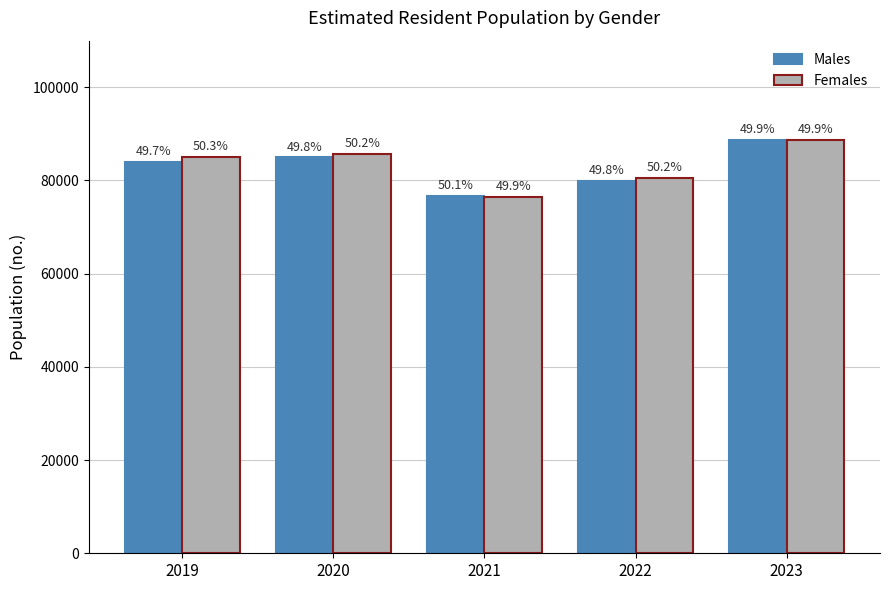

How many groups of bars are there?

5